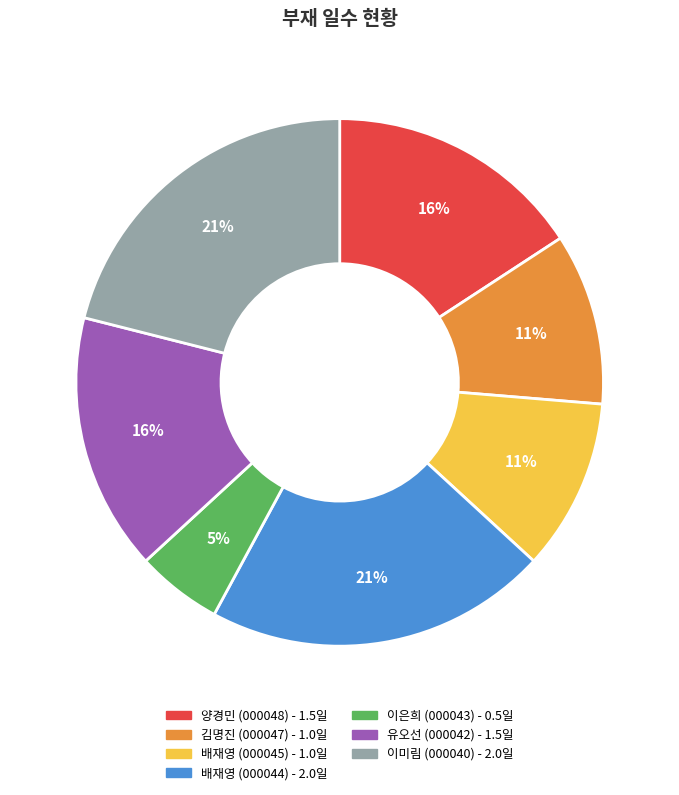

Is the sum of 배재영 (000045) and 이은희 (000043) greater than half?

No